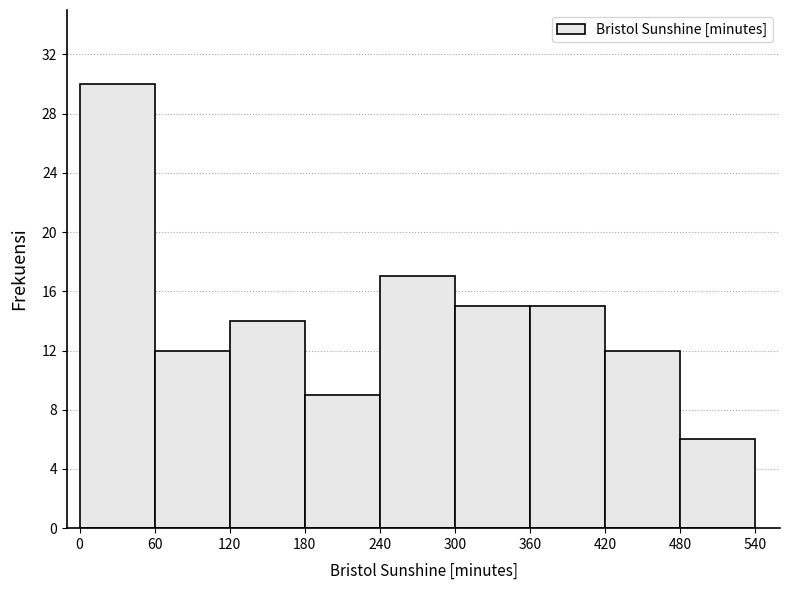

Reading left to right, list every bar in this chart as the range it spans on the x-axis followed by its height. The values are not printed on the chart, so give them approximately, as read against the axis.

0 to 60: 30
60 to 120: 12
120 to 180: 14
180 to 240: 9
240 to 300: 17
300 to 360: 15
360 to 420: 15
420 to 480: 12
480 to 540: 6